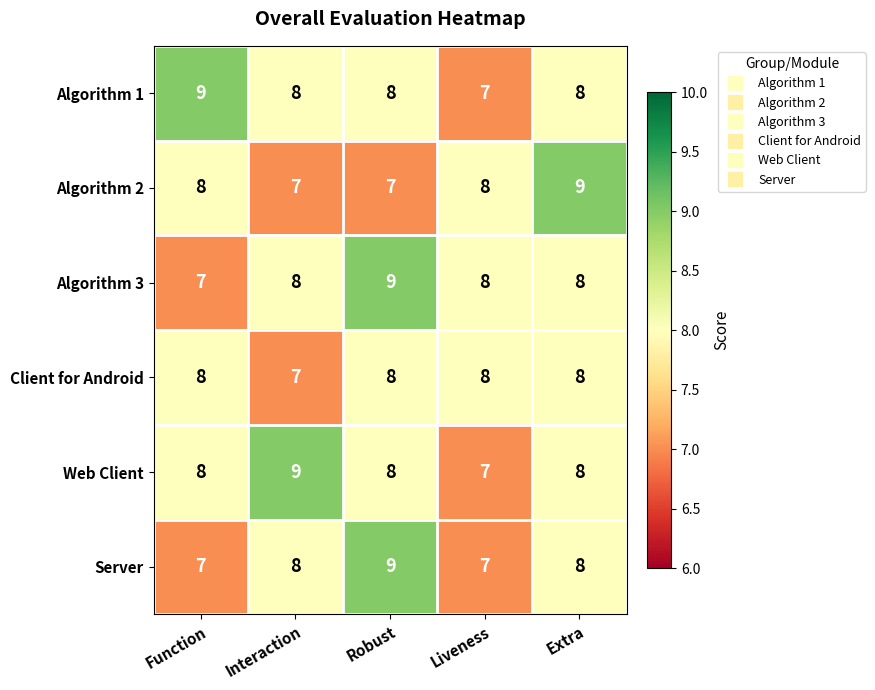

What is the greatest value displayed?

9